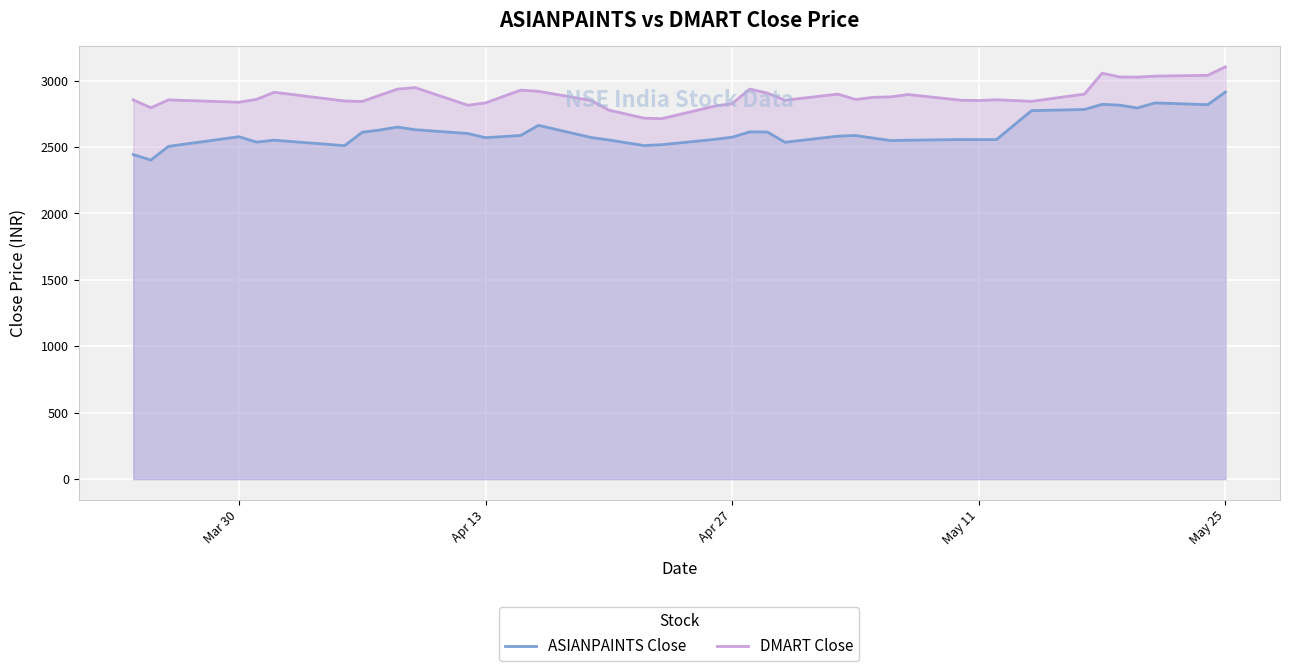

What is the maximum value for ASIANPAINTS Close?

2914.4